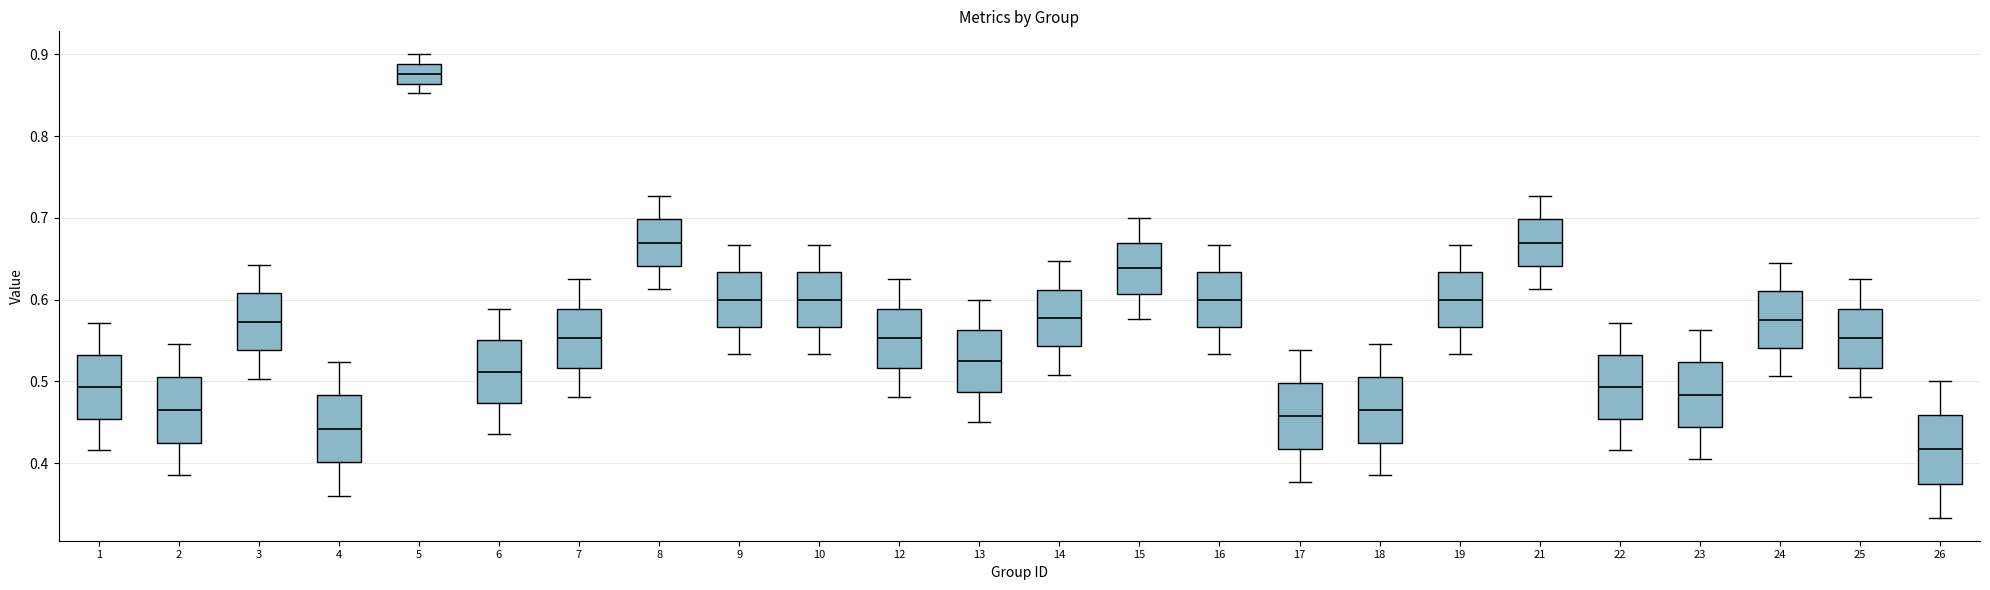

Reading left to right, read every box against the y-axis: the position of its median line, the range the box covers, and the ends of its whiskers. The values are not printed on the chart, so give them approximately, as read against the axis.

1: median 0.49, box 0.45 to 0.53, whiskers 0.42 to 0.57
2: median 0.47, box 0.43 to 0.51, whiskers 0.39 to 0.55
3: median 0.57, box 0.54 to 0.61, whiskers 0.50 to 0.64
4: median 0.44, box 0.40 to 0.48, whiskers 0.36 to 0.52
5: median 0.88, box 0.86 to 0.89, whiskers 0.85 to 0.90
6: median 0.51, box 0.47 to 0.55, whiskers 0.44 to 0.59
7: median 0.55, box 0.52 to 0.59, whiskers 0.48 to 0.63
8: median 0.67, box 0.64 to 0.70, whiskers 0.61 to 0.73
9: median 0.60, box 0.57 to 0.63, whiskers 0.53 to 0.67
10: median 0.60, box 0.57 to 0.63, whiskers 0.53 to 0.67
12: median 0.55, box 0.52 to 0.59, whiskers 0.48 to 0.63
13: median 0.53, box 0.49 to 0.56, whiskers 0.45 to 0.60
14: median 0.58, box 0.54 to 0.61, whiskers 0.51 to 0.65
15: median 0.64, box 0.61 to 0.67, whiskers 0.58 to 0.70
16: median 0.60, box 0.57 to 0.63, whiskers 0.53 to 0.67
17: median 0.46, box 0.42 to 0.50, whiskers 0.38 to 0.54
18: median 0.47, box 0.43 to 0.51, whiskers 0.39 to 0.55
19: median 0.60, box 0.57 to 0.63, whiskers 0.53 to 0.67
21: median 0.67, box 0.64 to 0.70, whiskers 0.61 to 0.73
22: median 0.49, box 0.45 to 0.53, whiskers 0.42 to 0.57
23: median 0.48, box 0.44 to 0.52, whiskers 0.41 to 0.56
24: median 0.58, box 0.54 to 0.61, whiskers 0.51 to 0.65
25: median 0.55, box 0.52 to 0.59, whiskers 0.48 to 0.63
26: median 0.42, box 0.38 to 0.46, whiskers 0.33 to 0.50